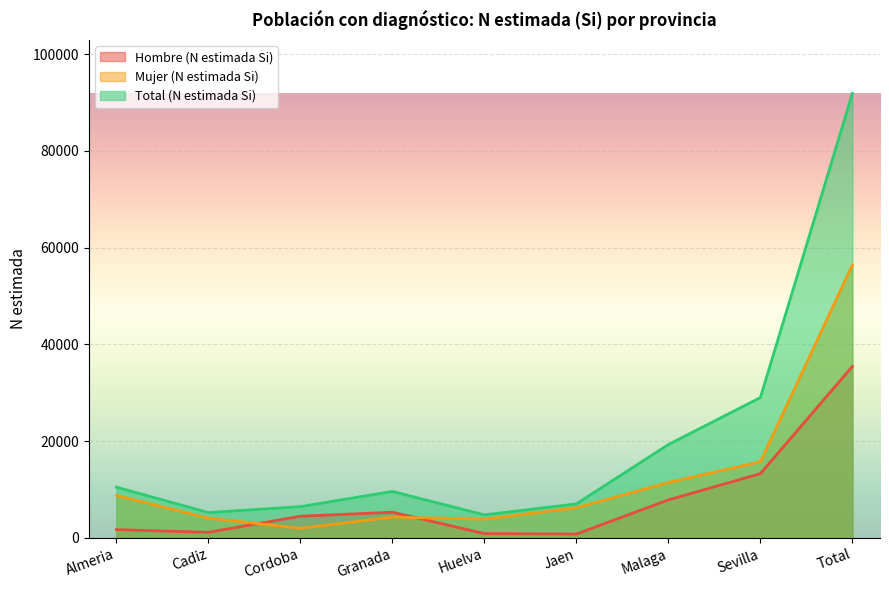

In Total (N estimada Si), how many points are lower than both neighbors (excluding endpoints)?

2